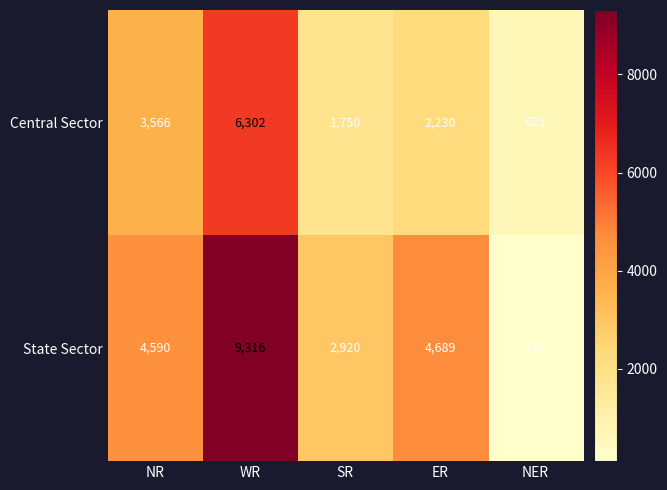

At which label is State Sector closest to 4713?

ER